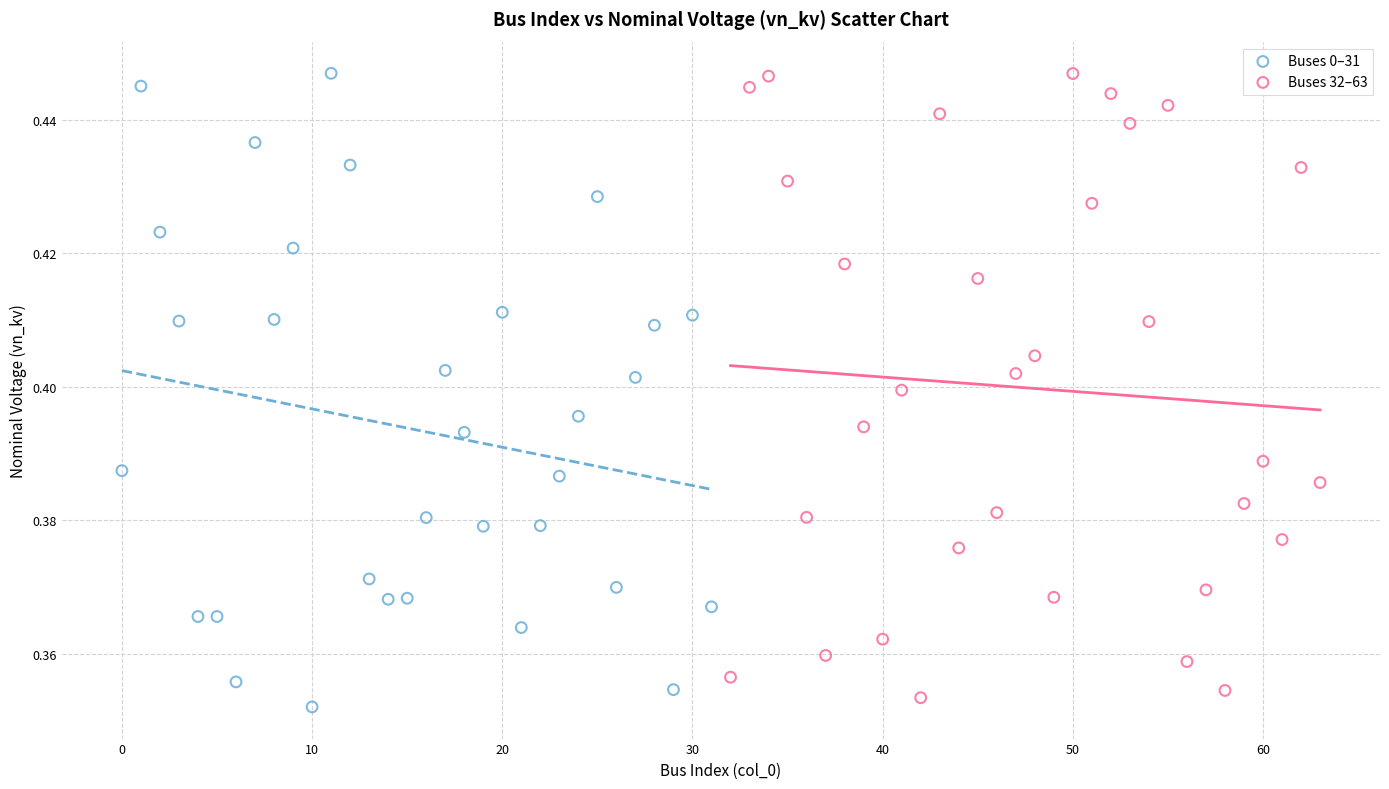

Which series reaches the minimum Y coordinate?

Buses 0–31